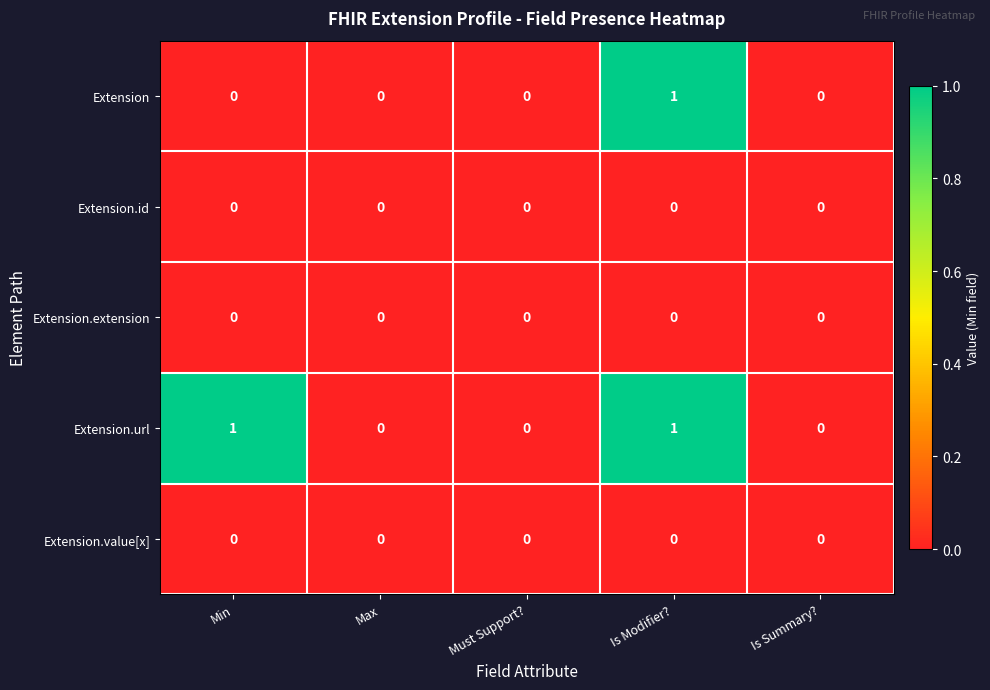

The value of Extension.url at Must Support? is 0. True or false?

True